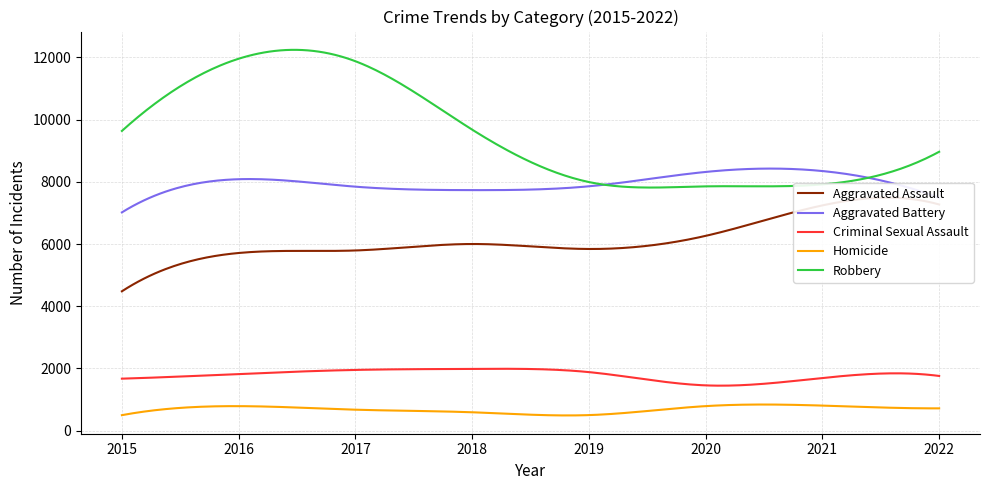

At which category does Aggravated Assault reach its first local valley?

2019